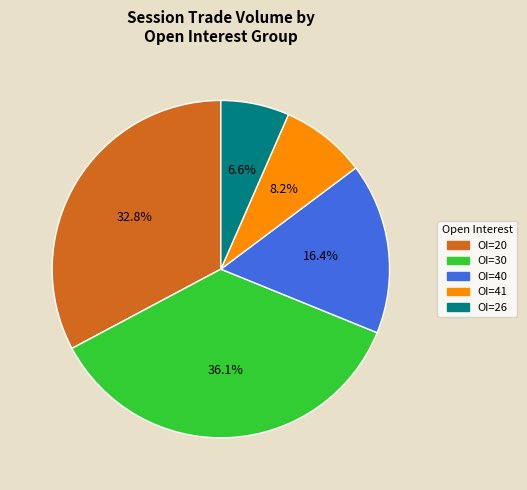

Does any single category account for the majority?

No